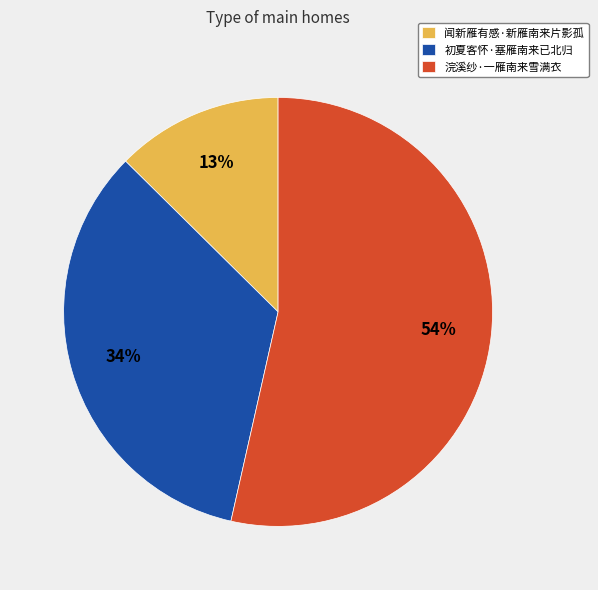

Rank the categories by value from highest to lowest.

浣溪纱·一雁南来雪满衣, 初夏客怀·塞雁南来已北归, 闻新雁有感·新雁南来片影孤